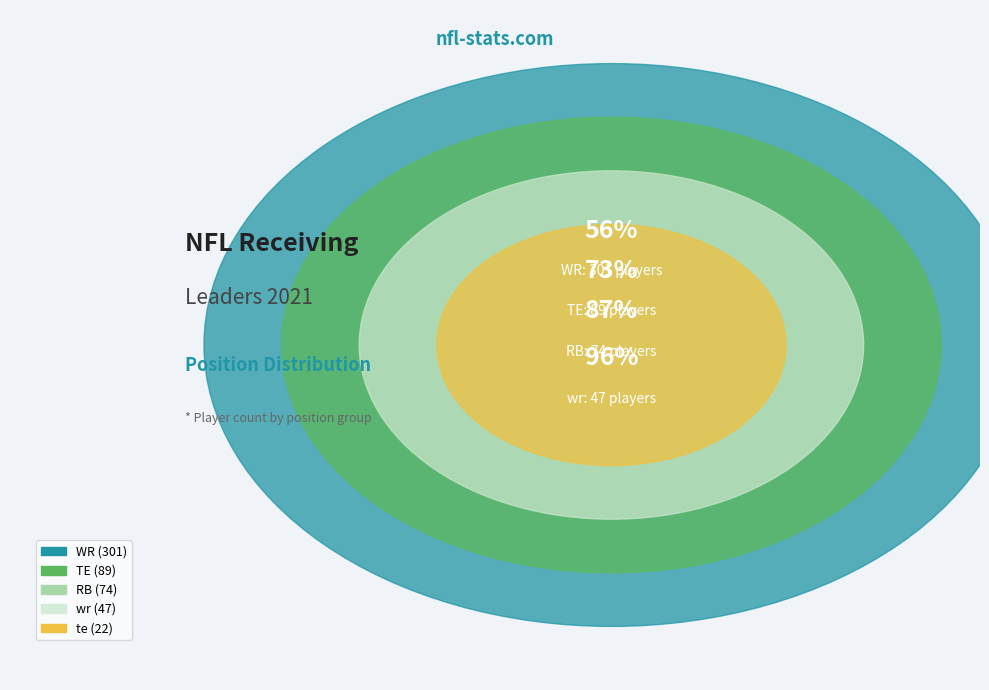

To the nearest percent, what percentage of the pie is RB?

14%